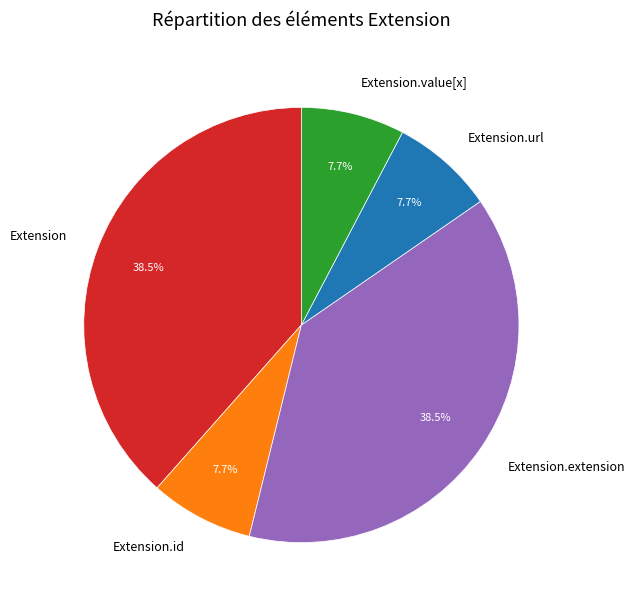

Between Extension.id and Extension, which is larger?

Extension